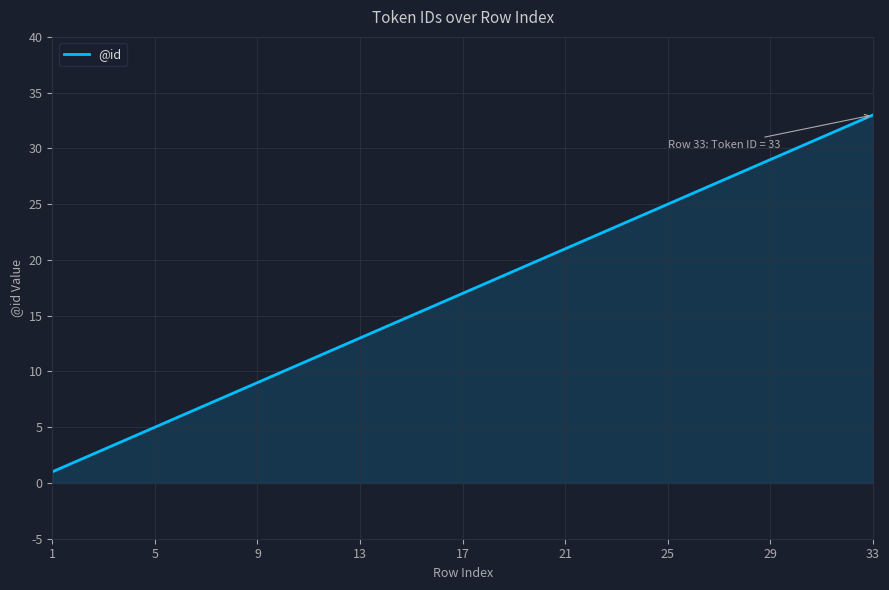

What is the greatest value displayed?

33